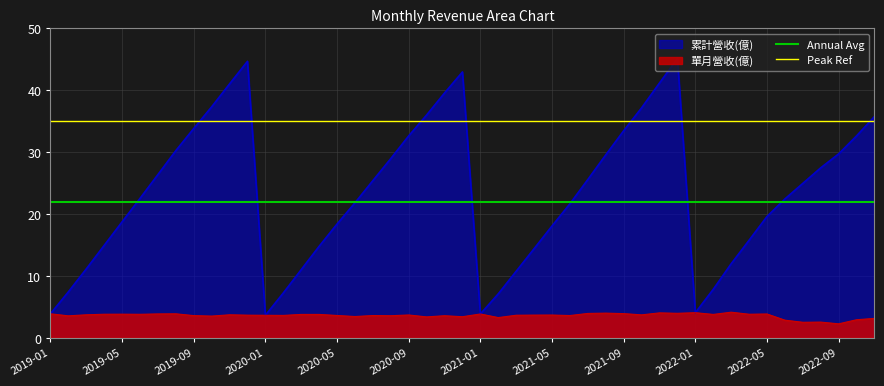

The value of Peak Ref at 2019-01 is 35. True or false?

True